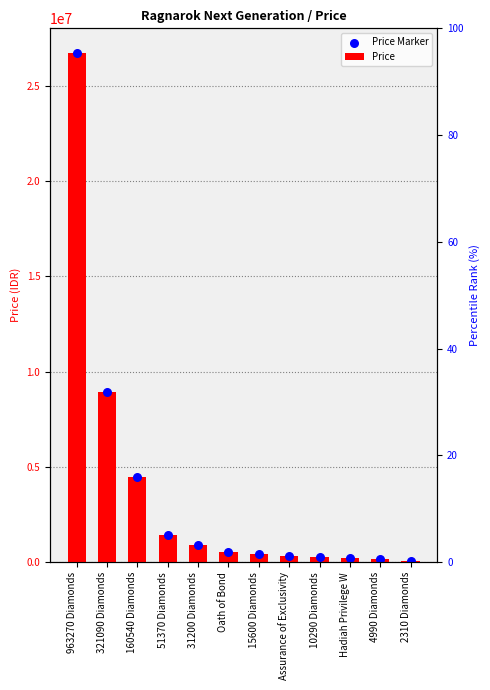

Which series has the widest spread of Y values?

Price